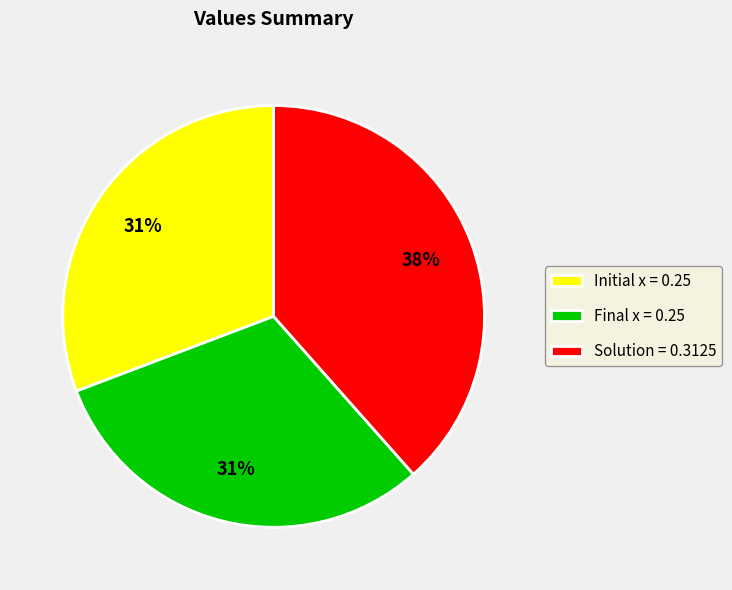

How many slices are in this pie chart?

3